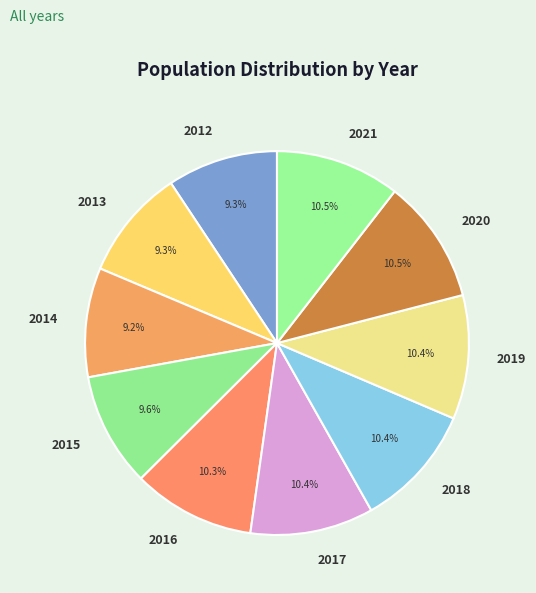

The 2013 slice represents 1% of the pie. True or false?

False